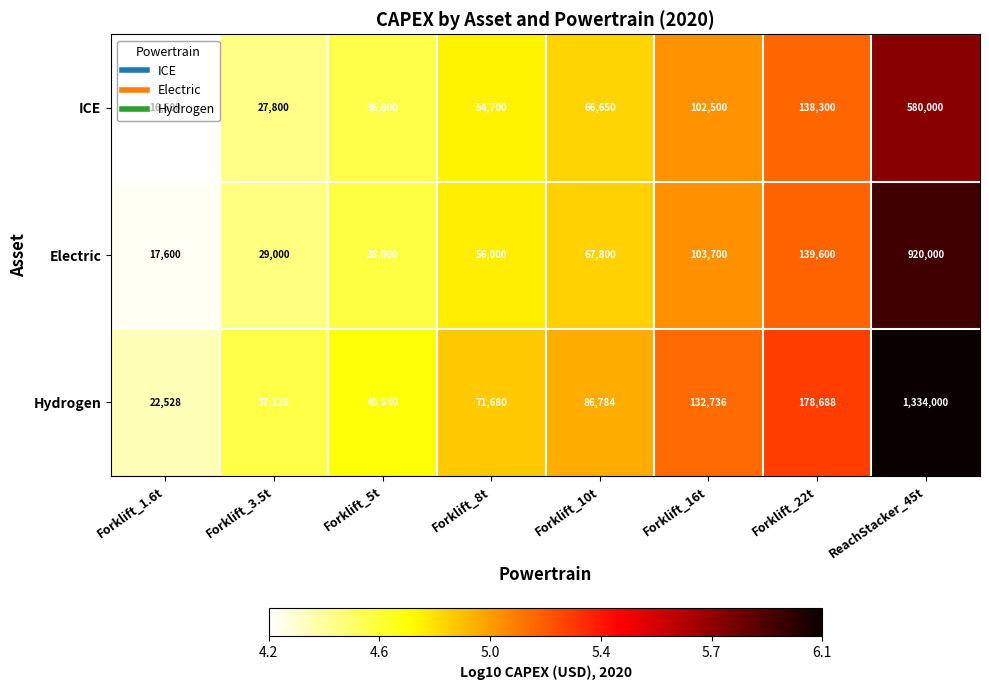

Which series has the largest total across all categories?

Hydrogen